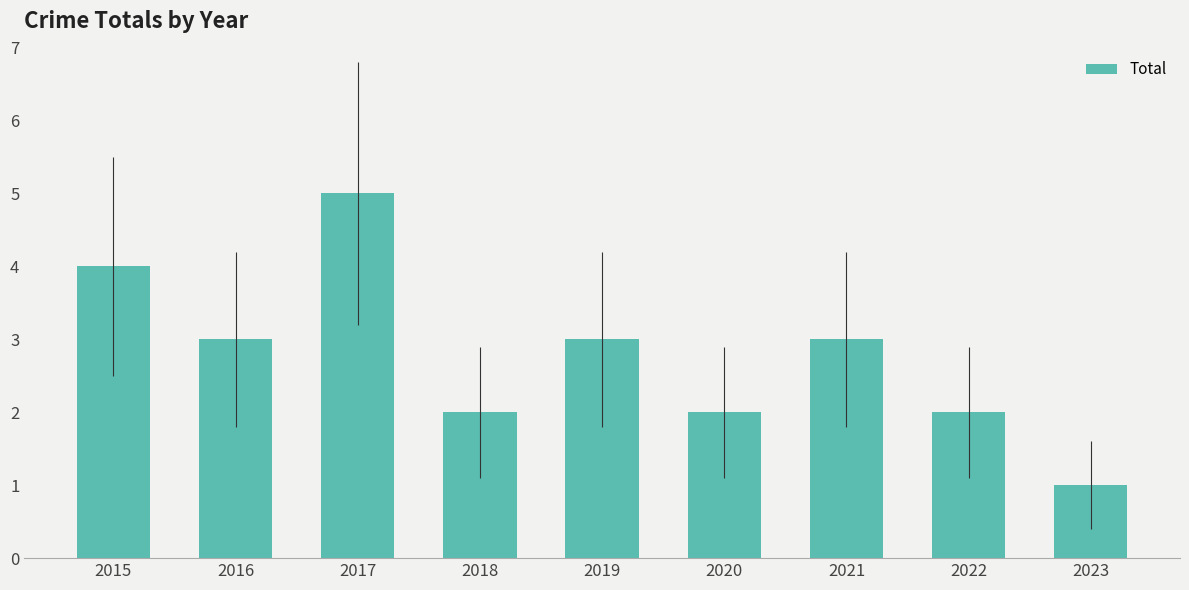

What is the minimum value shown in the chart?

1